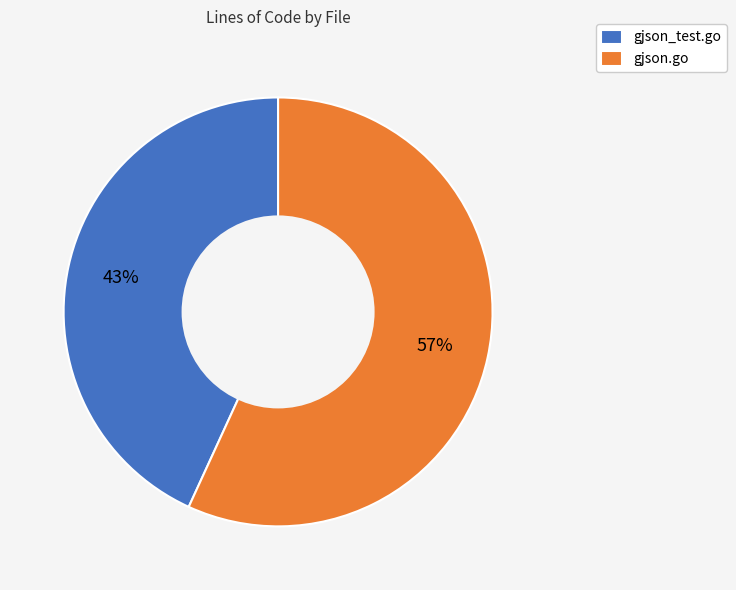

Does any single category account for the majority?

Yes